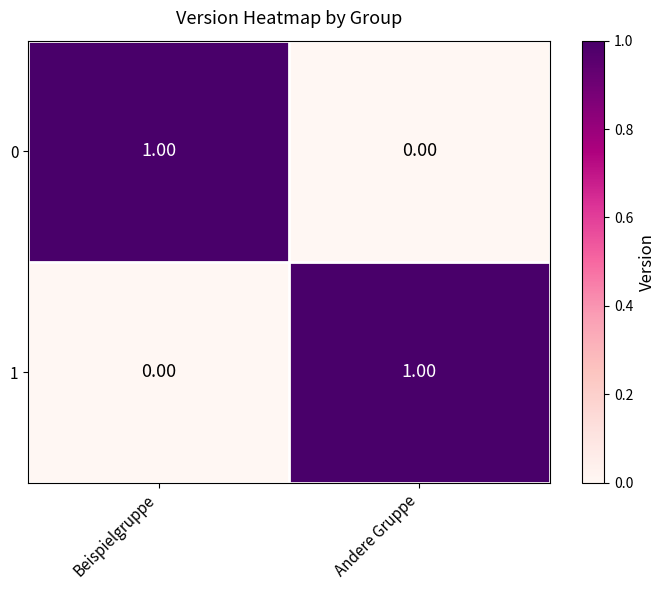

Rank the series at Andere Gruppe from lowest to highest value.

0, 1